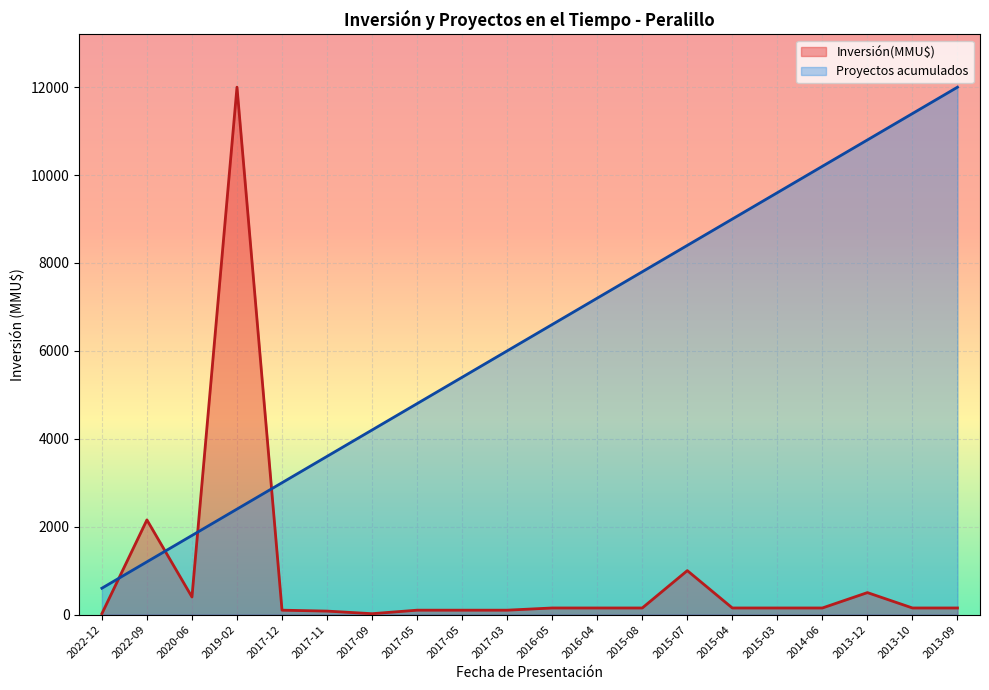

Rank the series by their average value, from lowest to highest.

Inversión(MMU$), Proyectos acumulados